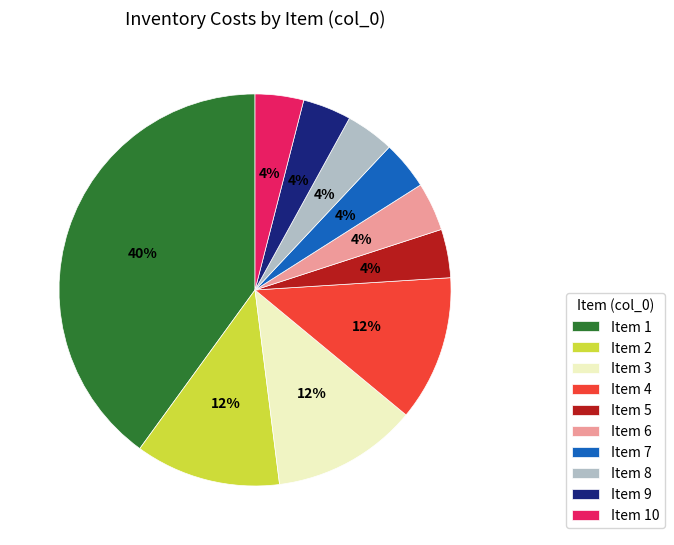

Is the sum of Item 3 and Item 4 greater than half?

No